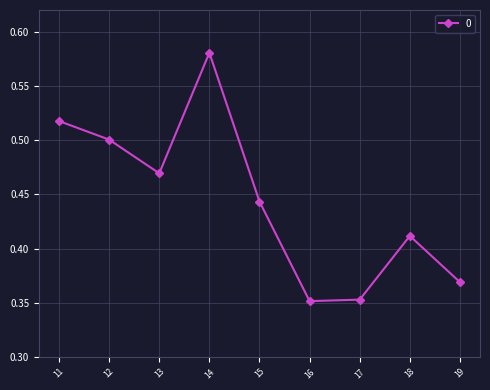

The value at 16 is 0.6. True or false?

False